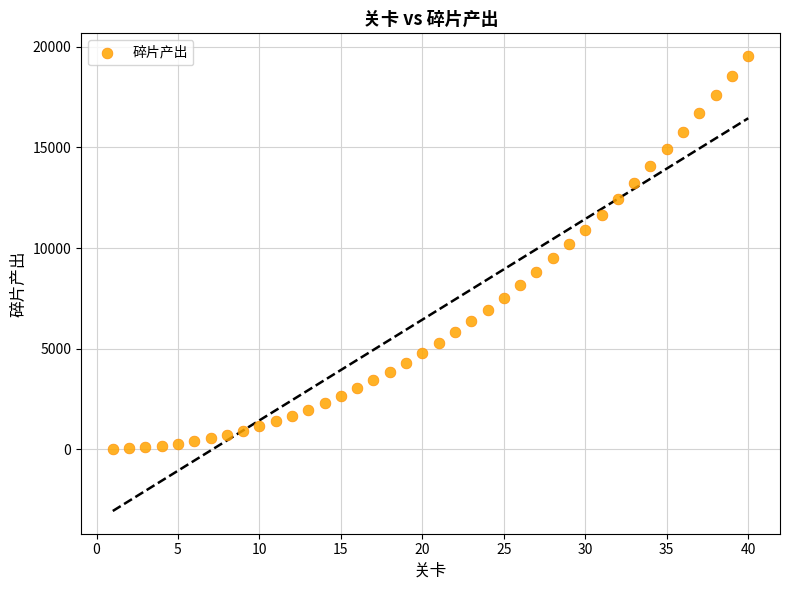

What is the range of X values (max minus min)?

39